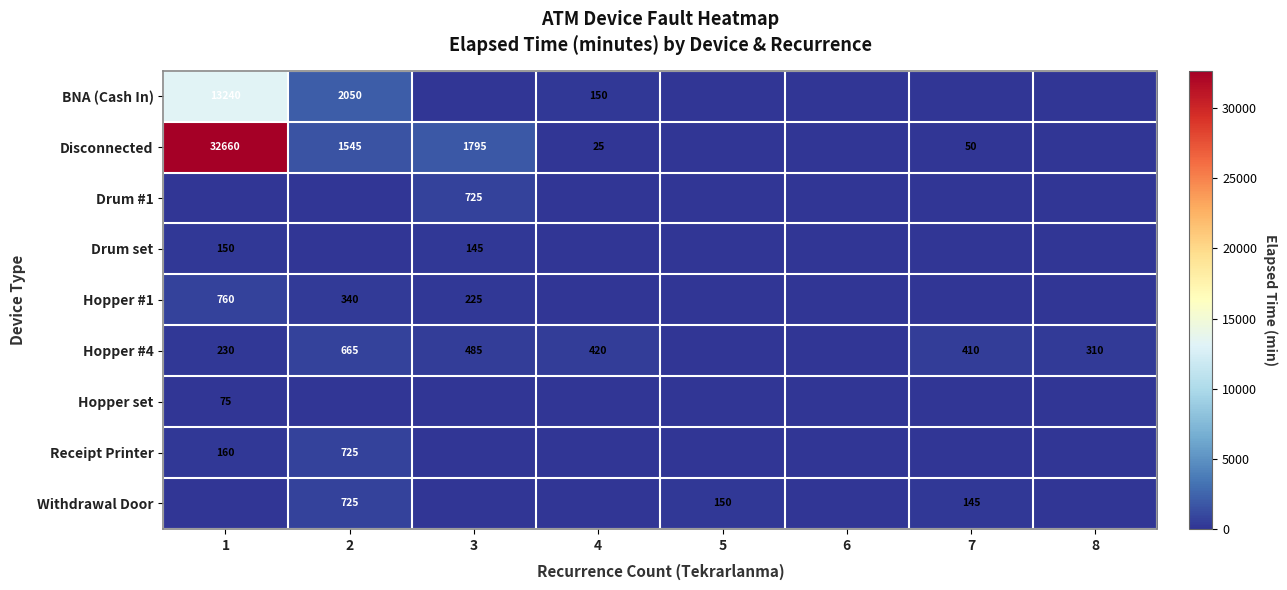

Is the value of Hopper #4 at 3 greater than the value of Disconnected at 4?

Yes